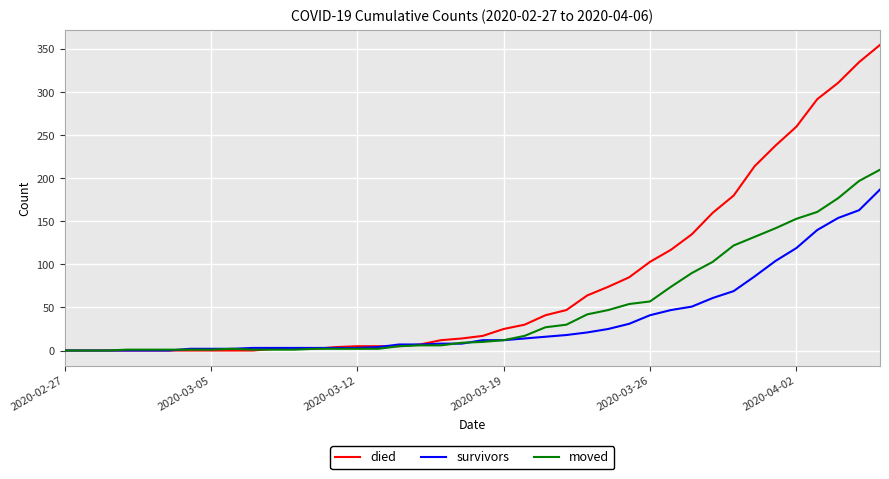

List the series in order of their peak value, highest first.

died, moved, survivors